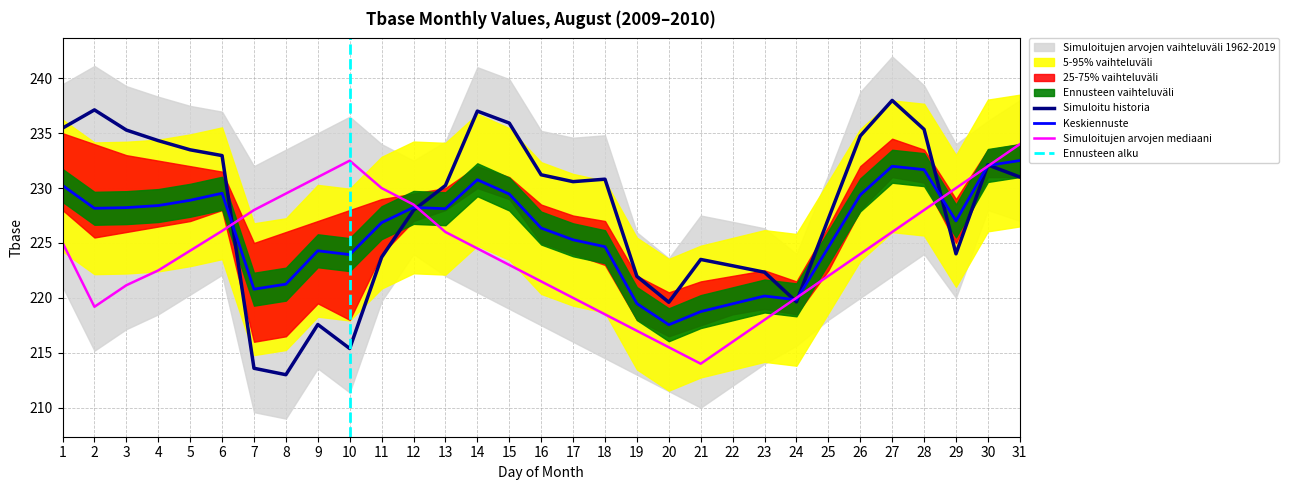

Read the 2010 value at 25.

222.0